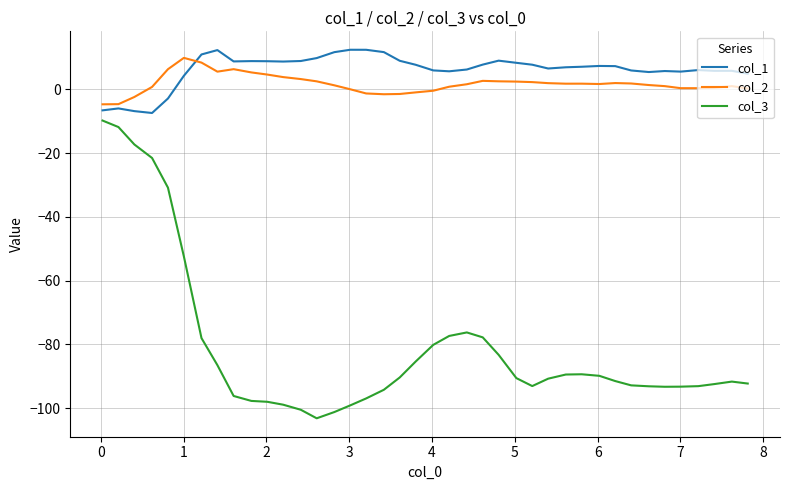

What is the difference between the maximum and minimum values in the col_3 series?

93.4